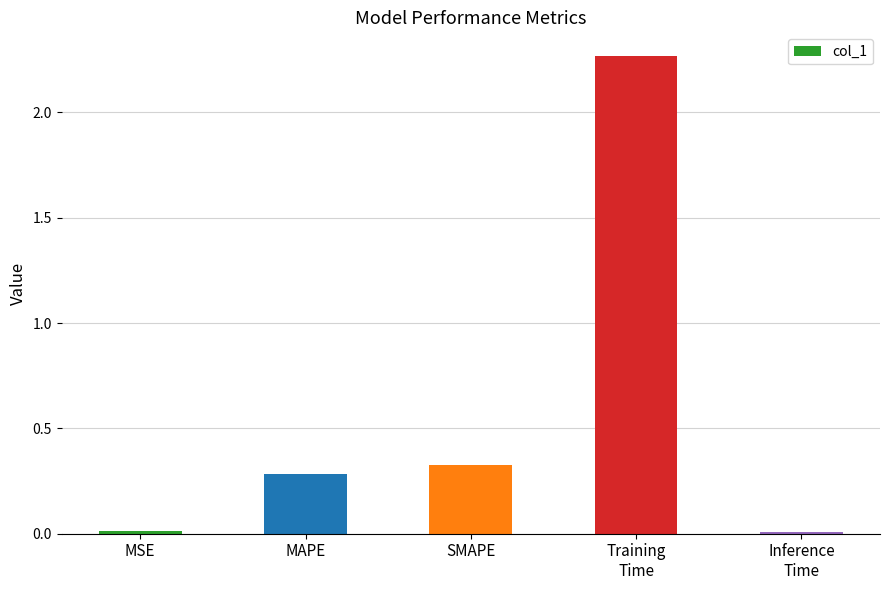

What is the label of the 3rd bar from the left?

SMAPE